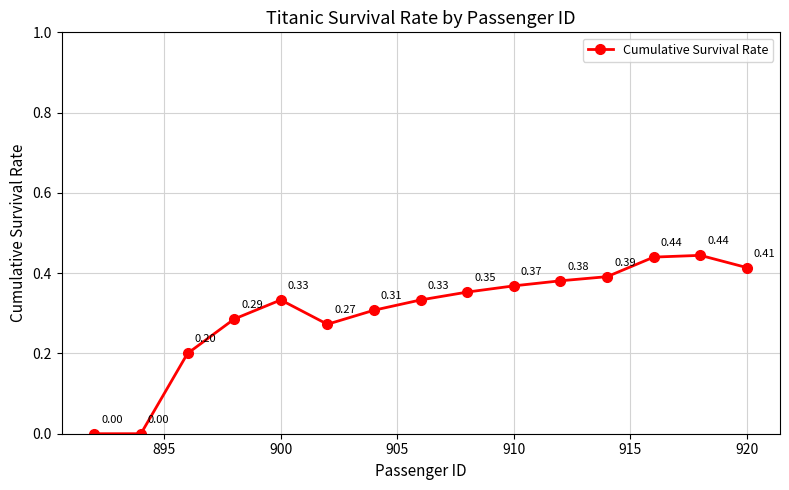

What is the sum of all values?

4.5